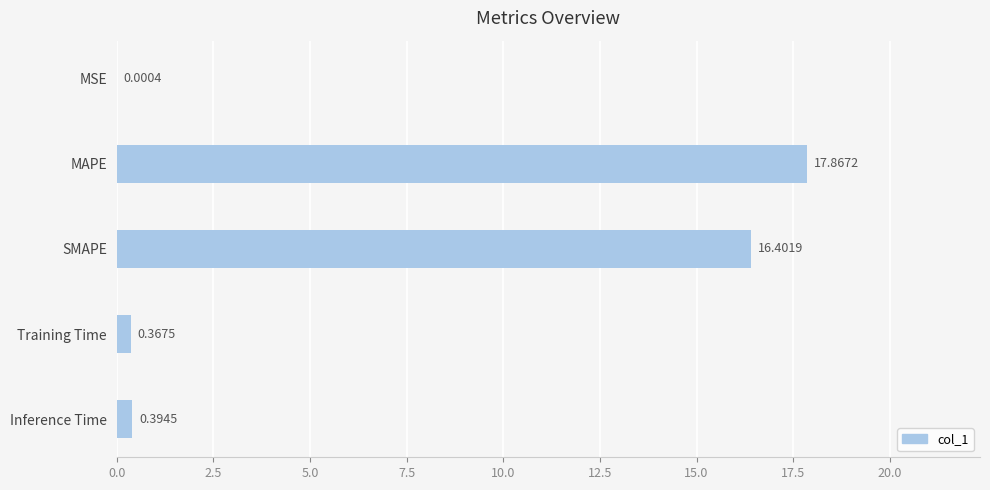

Which has a higher value, MSE or SMAPE?

SMAPE